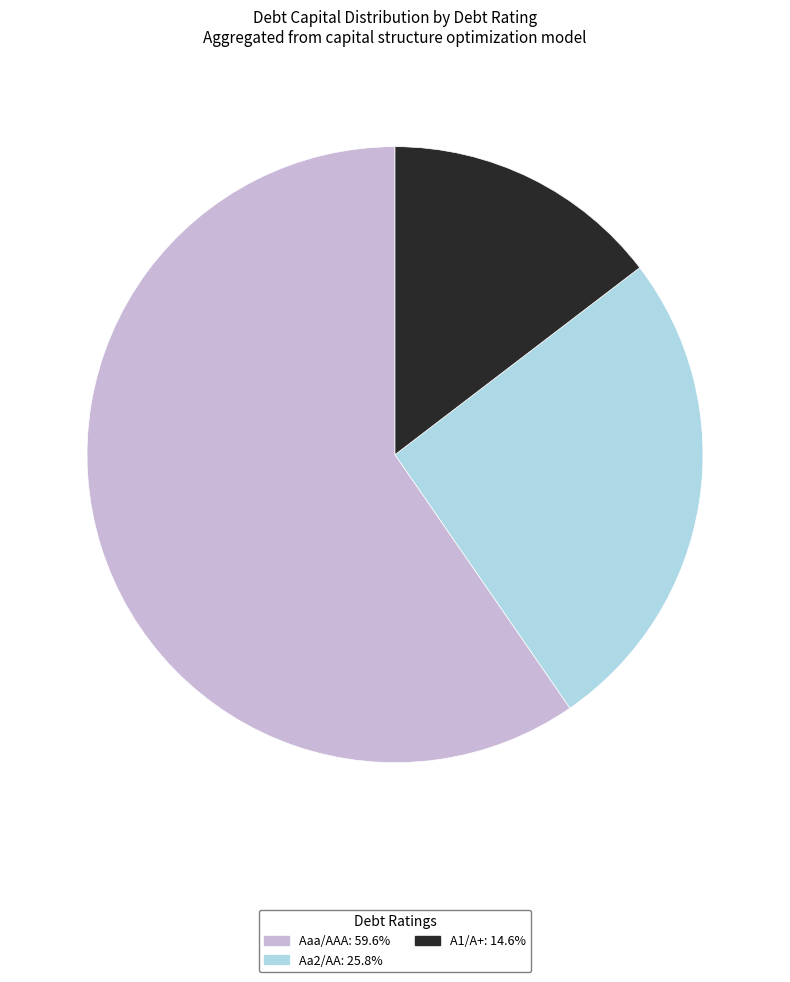

Rank the categories by value from lowest to highest.

A1/A+, Aa2/AA, Aaa/AAA